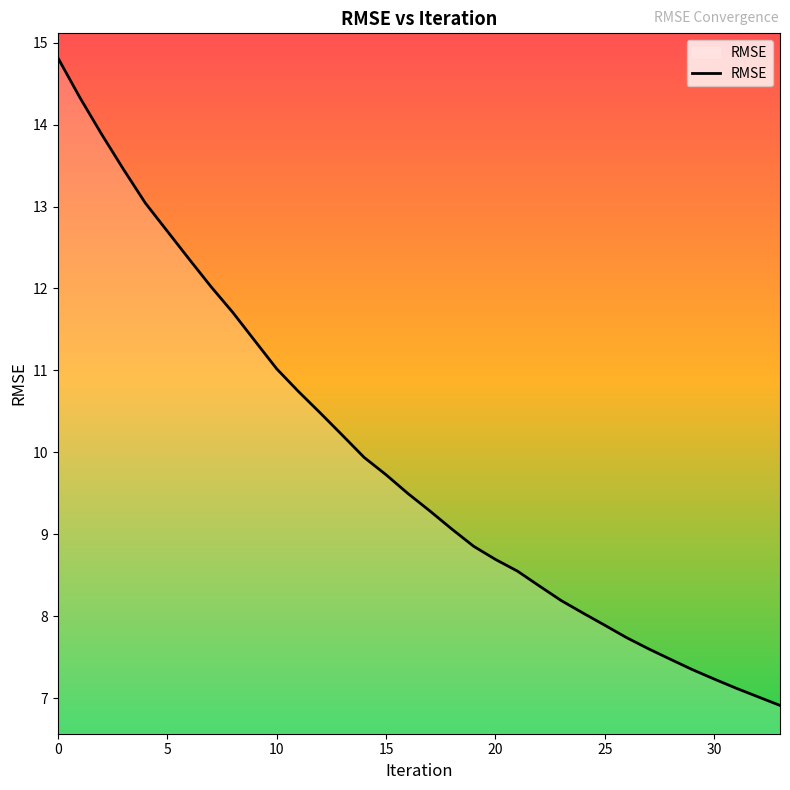

What is the greatest value displayed?

14.8